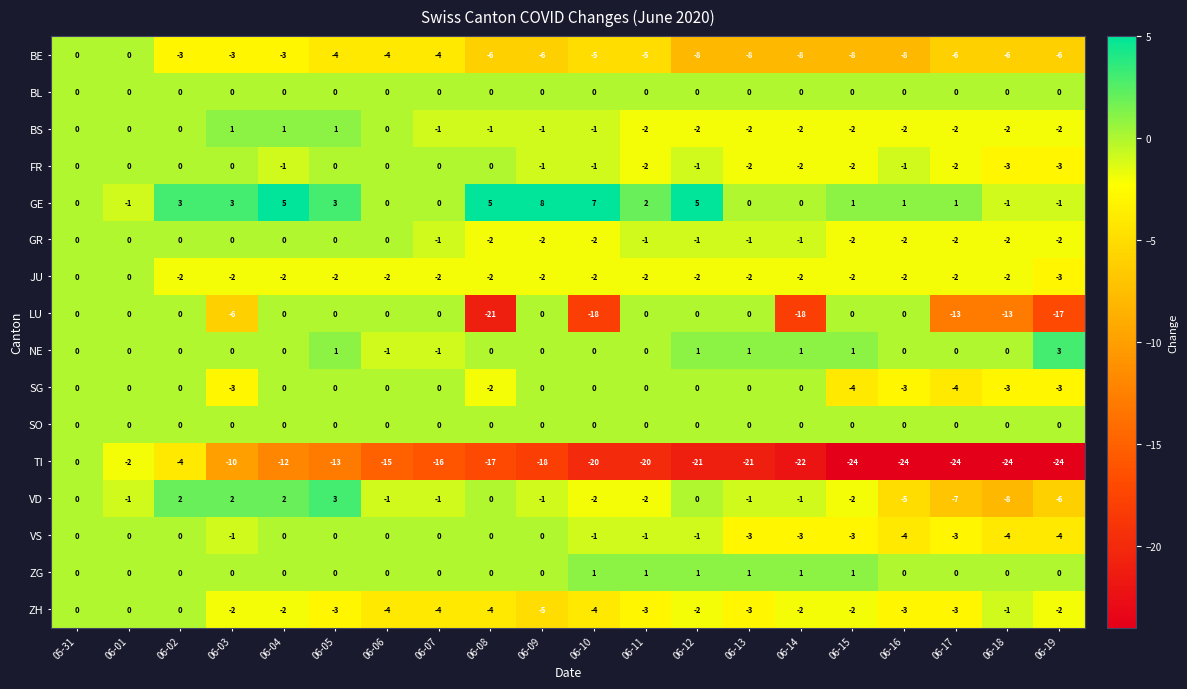

The value of GE at 05-31 is 6. True or false?

False